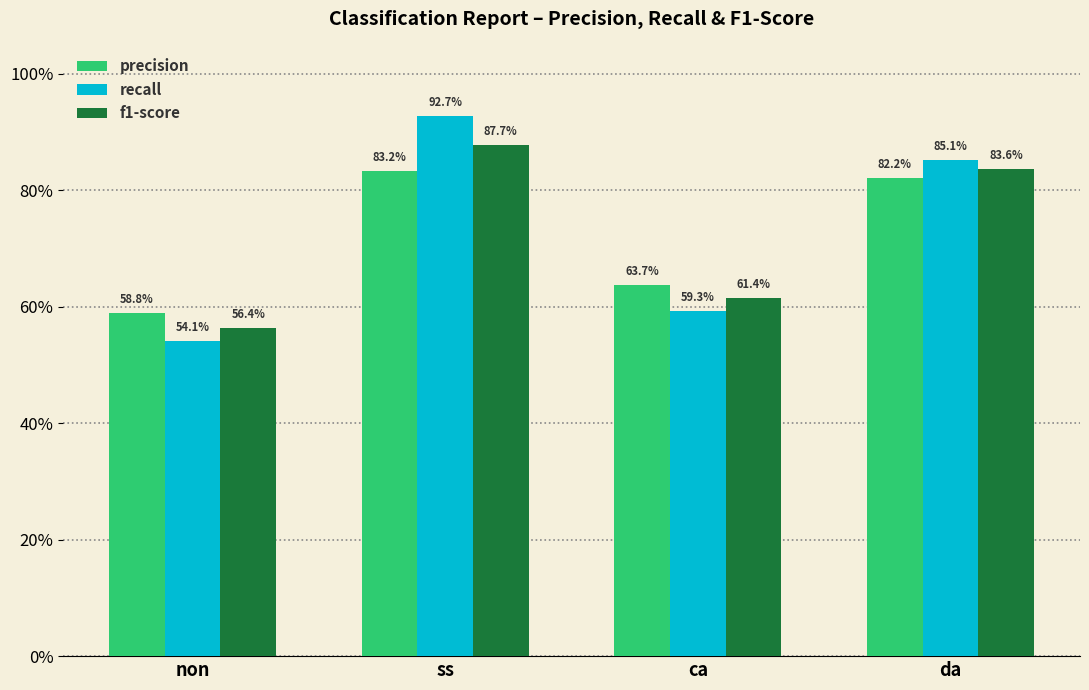

What are all the series names shown in the legend?

precision, recall, f1-score